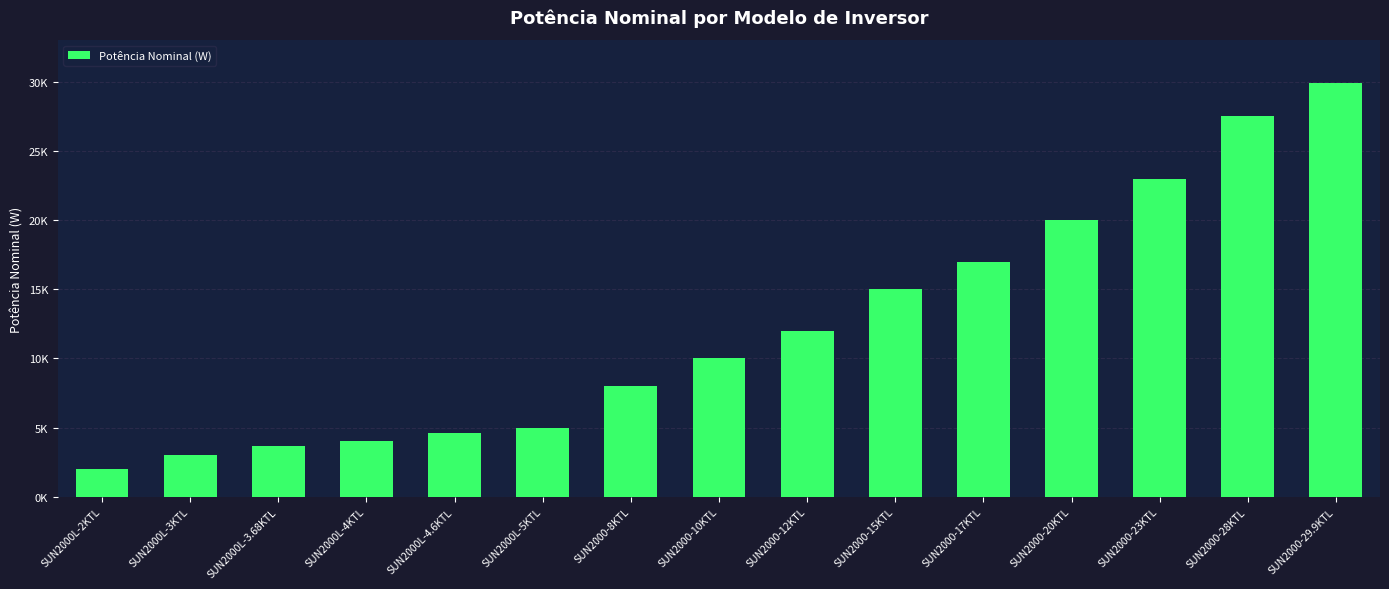

List the labels in order of value, smallest first.

SUN2000L-2KTL, SUN2000L-3KTL, SUN2000L-3.68KTL, SUN2000L-4KTL, SUN2000L-4.6KTL, SUN2000L-5KTL, SUN2000-8KTL, SUN2000-10KTL, SUN2000-12KTL, SUN2000-15KTL, SUN2000-17KTL, SUN2000-20KTL, SUN2000-23KTL, SUN2000-28KTL, SUN2000-29.9KTL